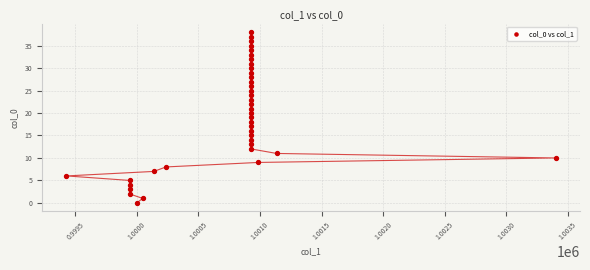

What is the range of Y values (max minus min)?

38